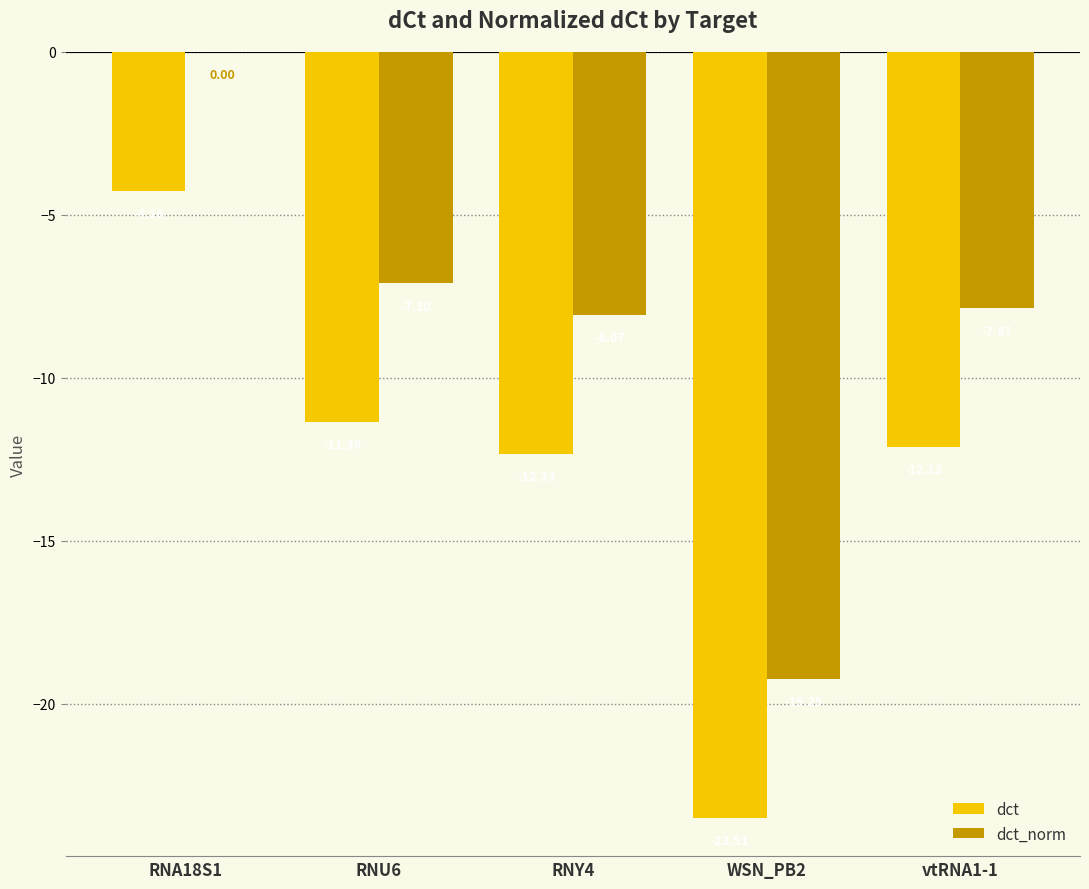

What is the sum of the dct values at RNA18S1 and WSN_PB2?

-27.8